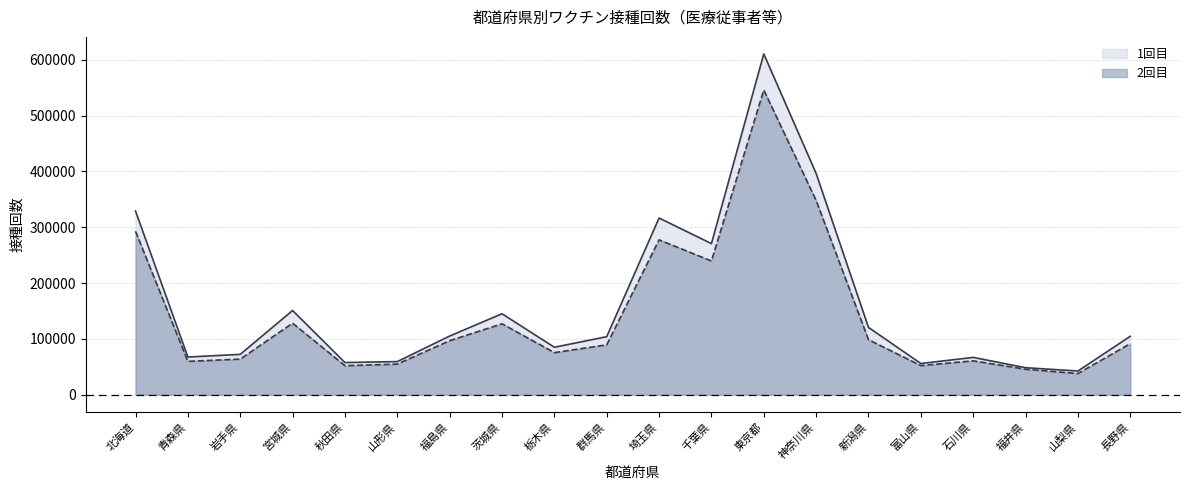

True or false: 1回目 and 2回目 intersect in this chart.

False